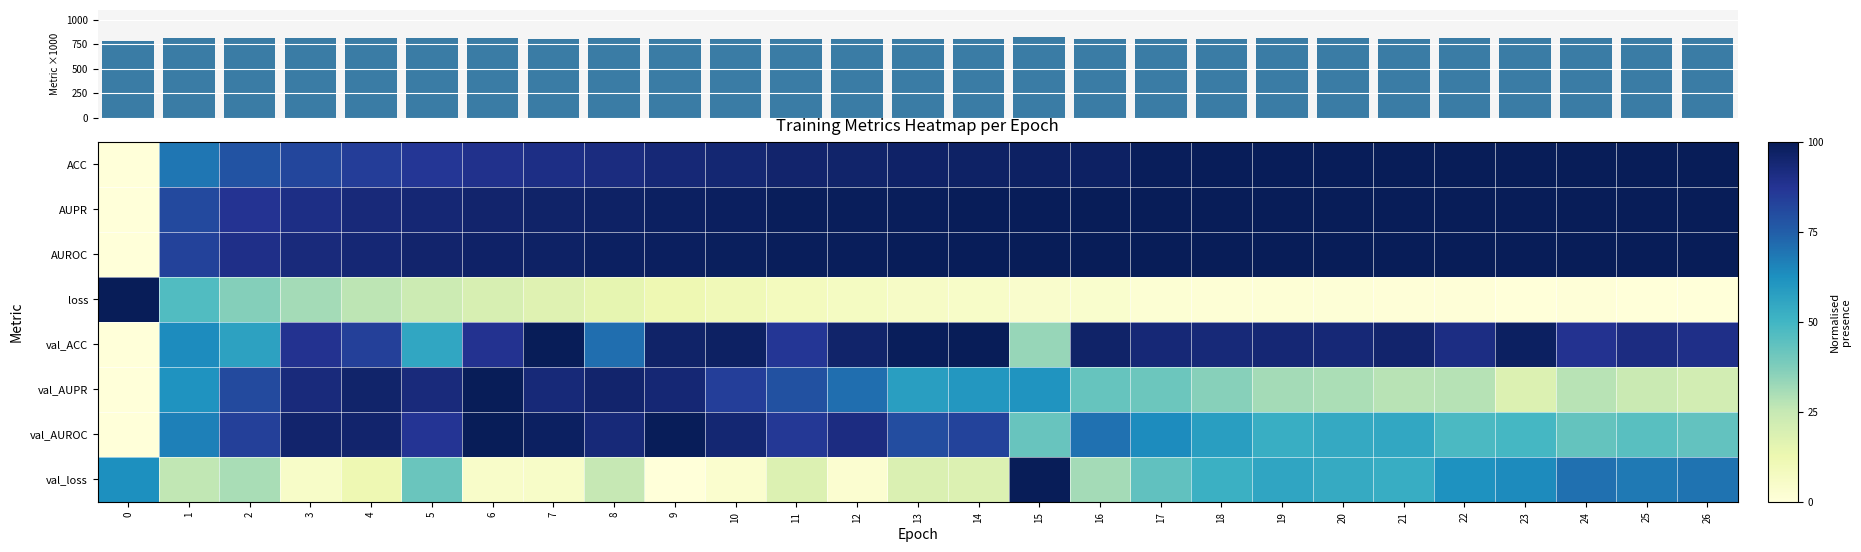

What is the difference between the maximum and minimum values in the val_AUROC series?

100.0